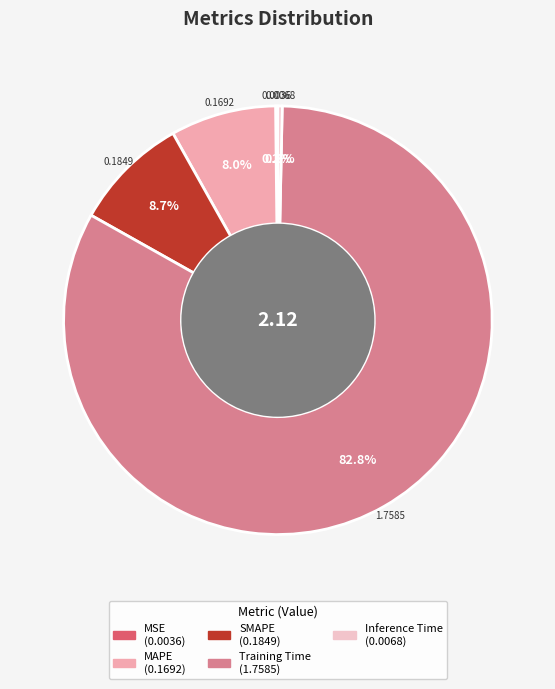

How many slices are in this pie chart?

5